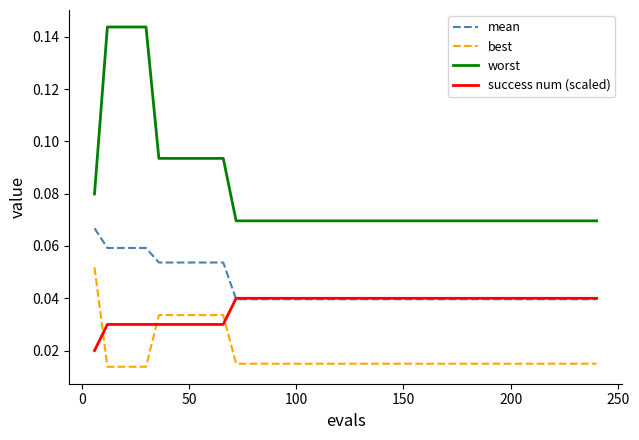

At how many categories does at least one series exceed 0?

40